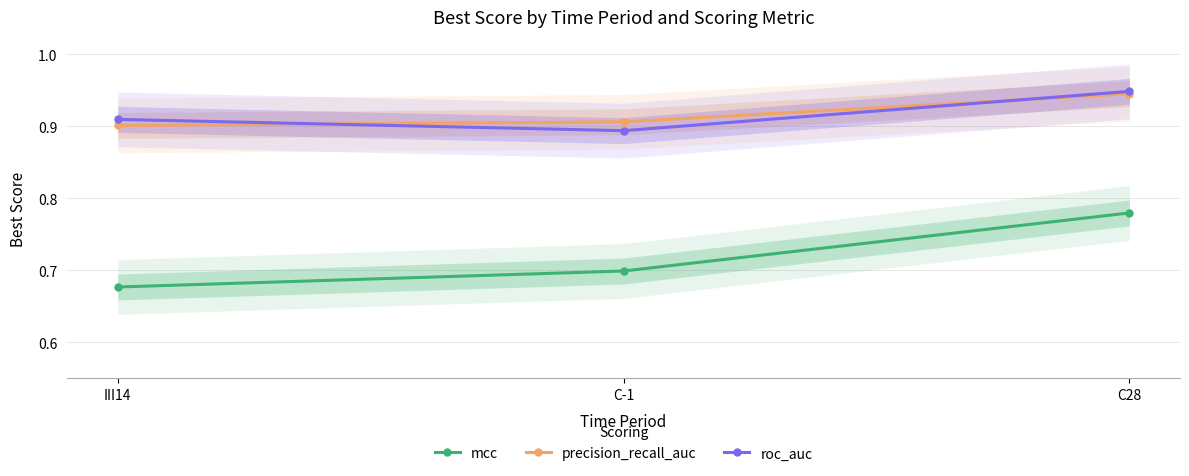

What are all the series names shown in the legend?

mcc, precision_recall_auc, roc_auc